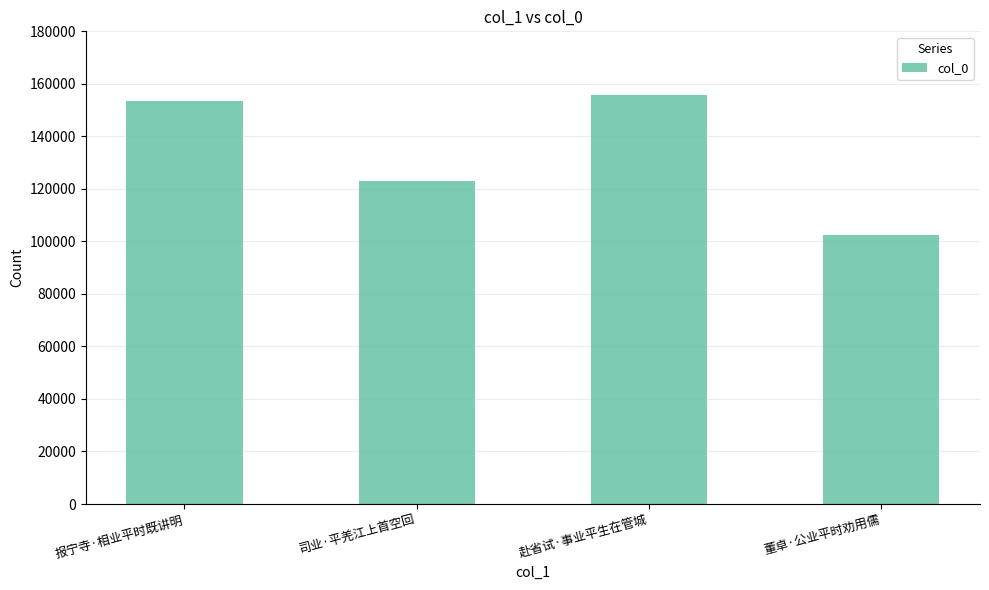

What is the label of the 3rd bar from the right?

司业·平羌江上首空回